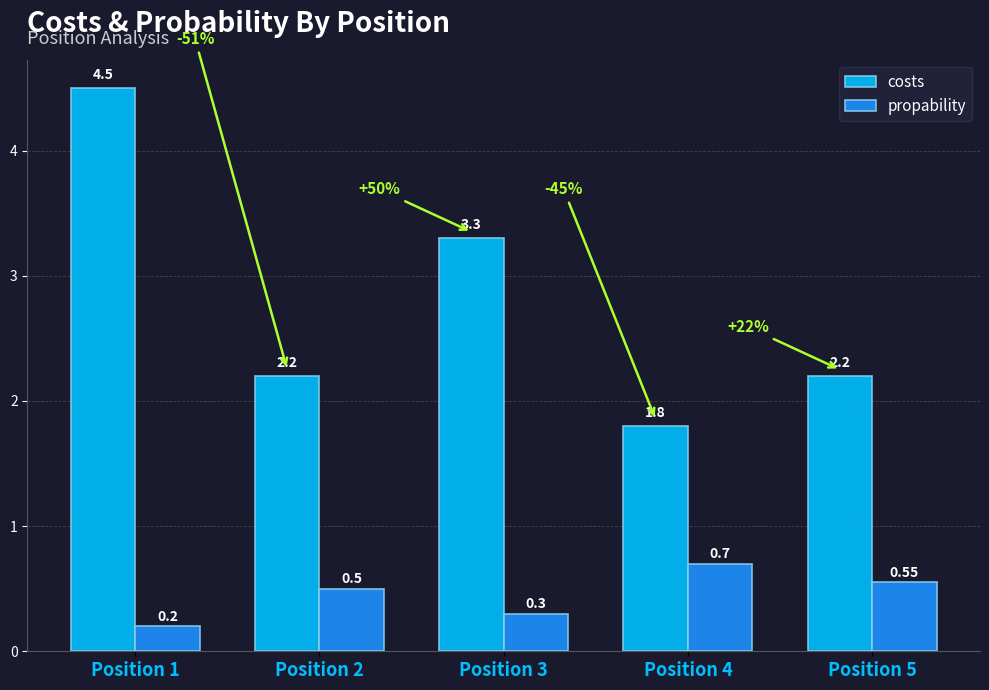

Is the value of propability at Position 5 greater than the value of costs at Position 2?

No